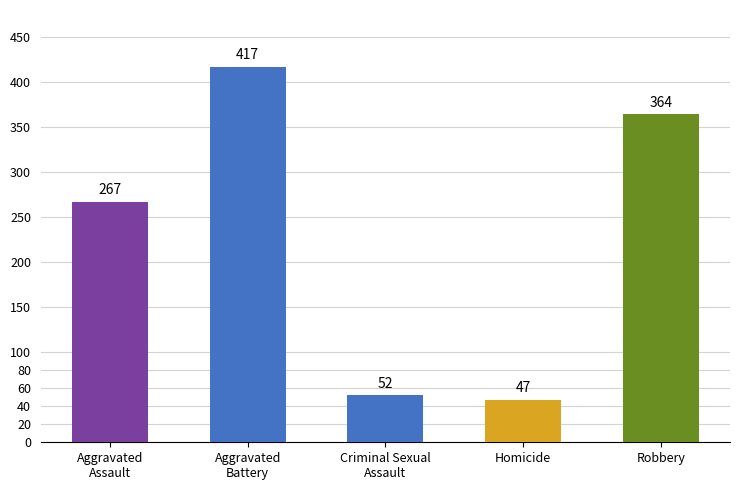

Which category has the lowest value across all series?

Homicide